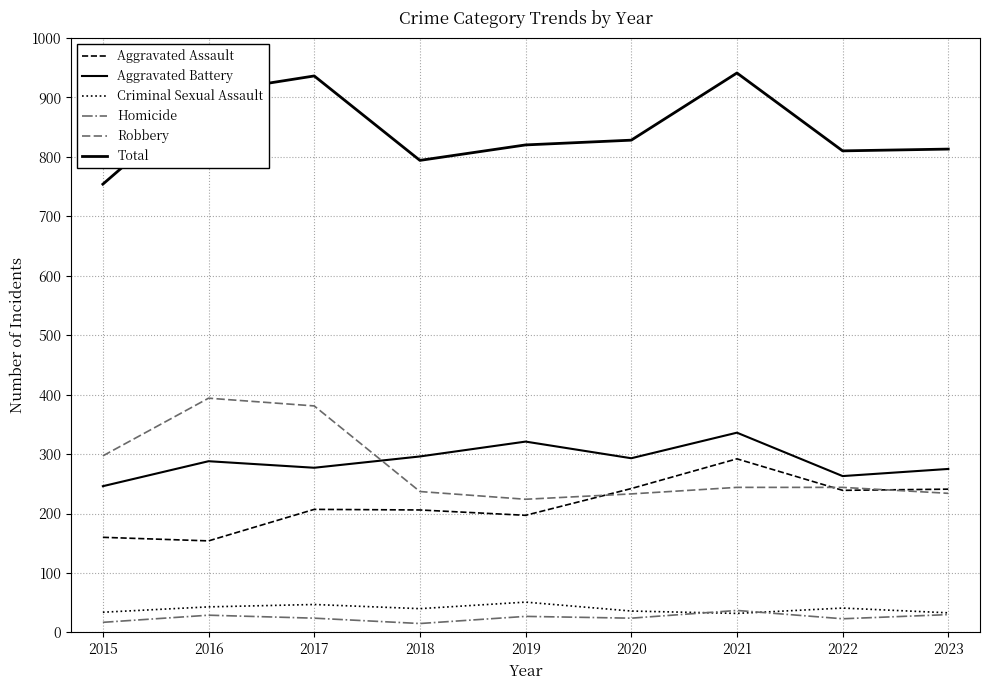

The Aggravated Battery series shows 477 at 2018. True or false?

False